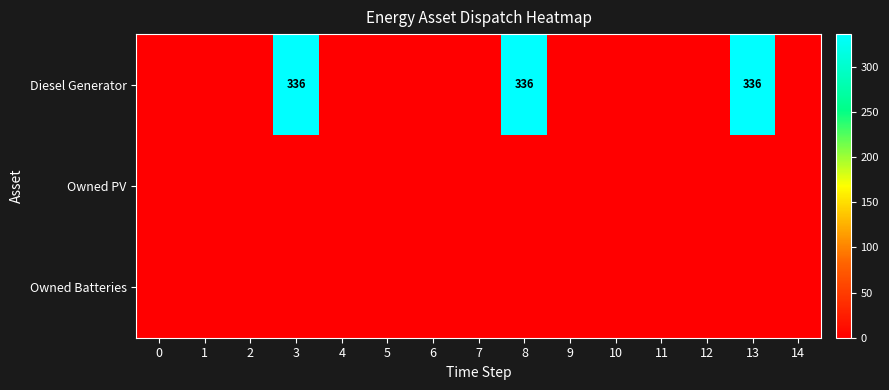

The Diesel Generator series shows 71 at 8. True or false?

False